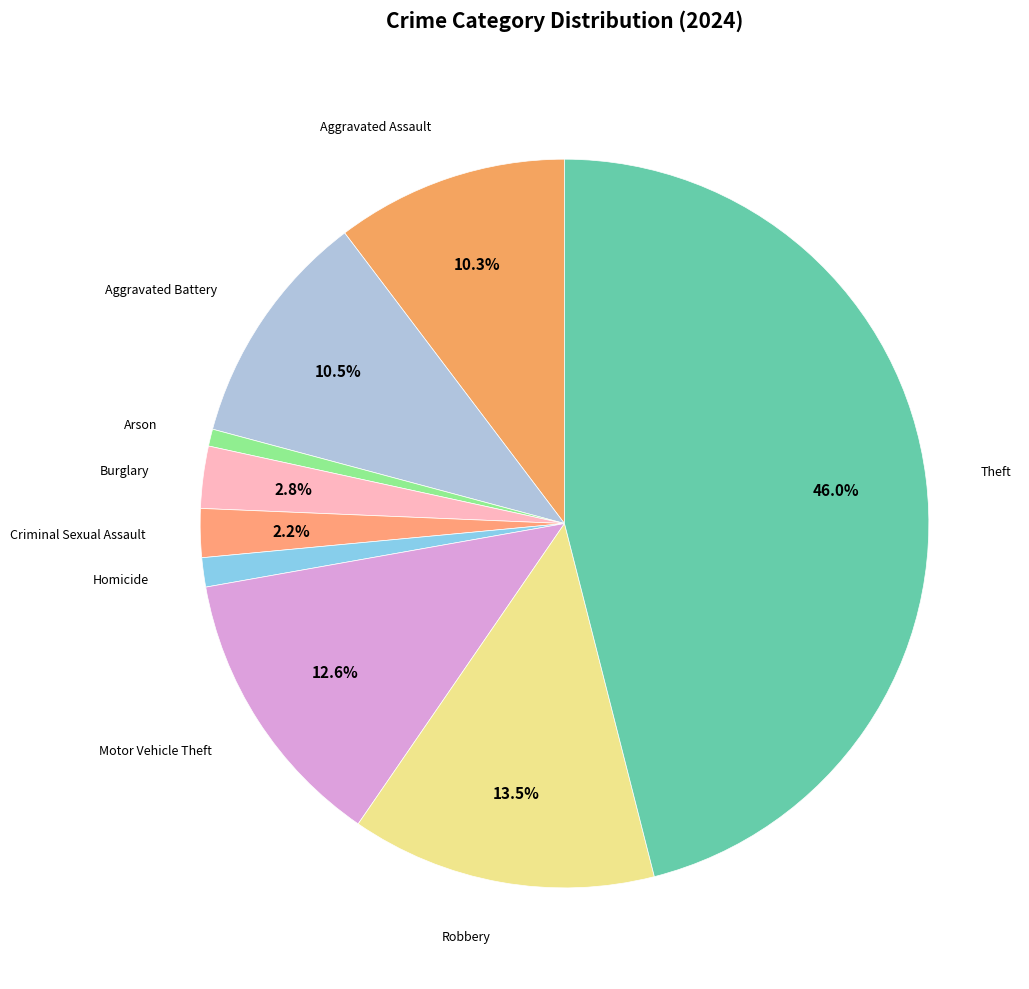

What is the smallest slice in the pie chart?

Arson